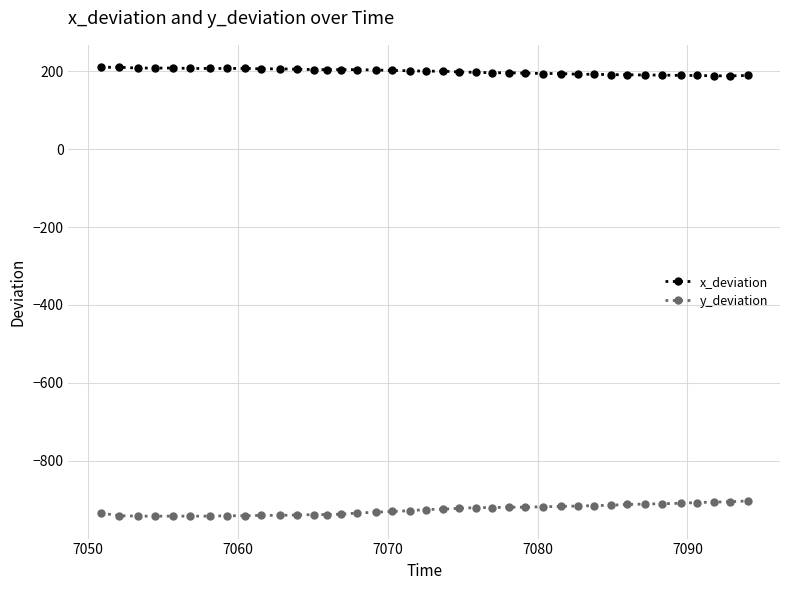

True or false: x_deviation and y_deviation intersect in this chart.

False